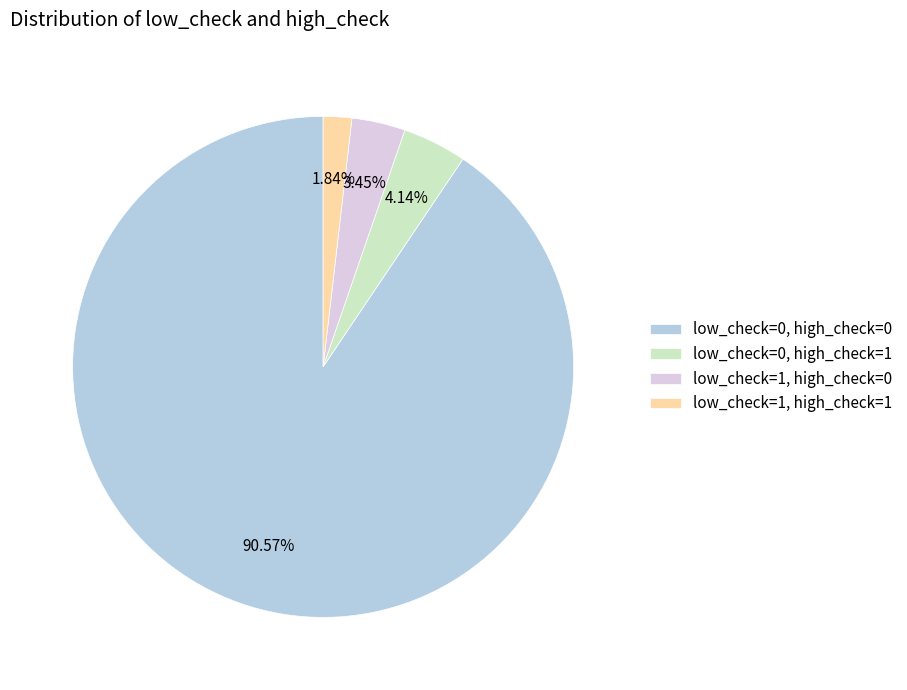

Is low_check=0, high_check=0 the majority of the pie?

Yes